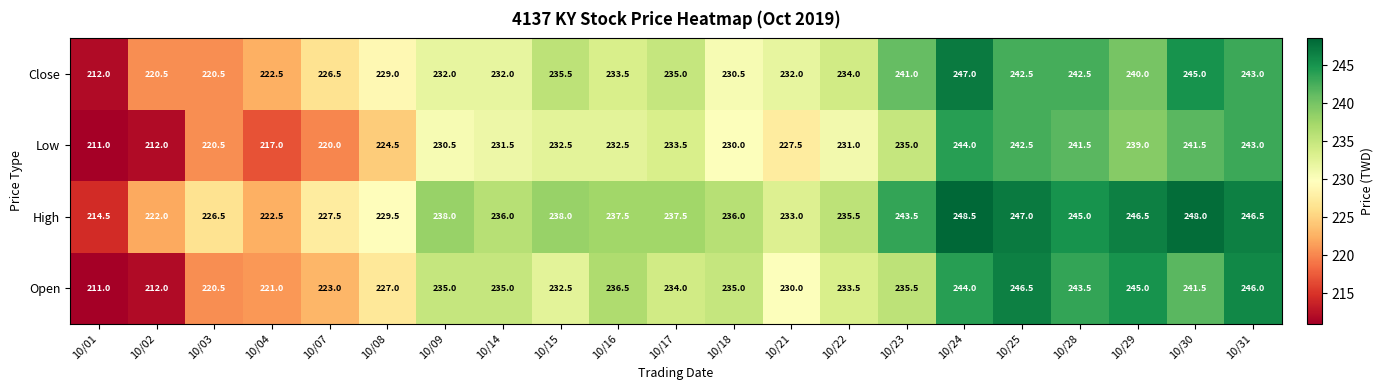

List the series in order of their peak value, highest first.

High, Close, Open, Low